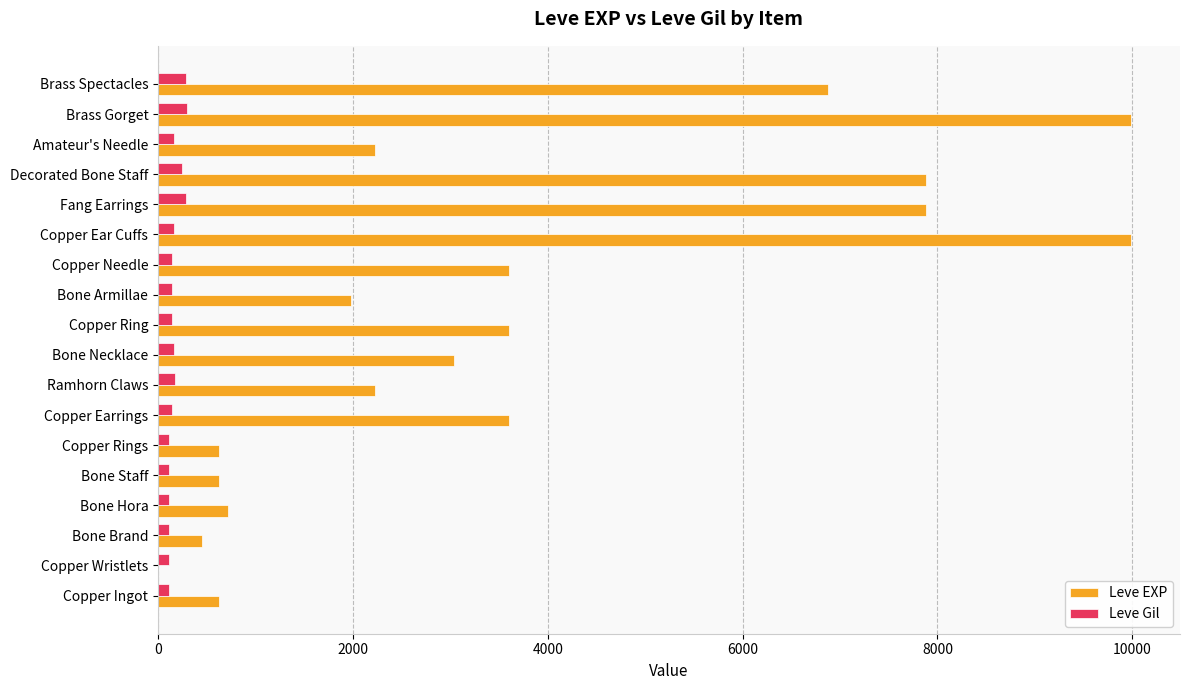

What is the maximum value shown in the chart?

9990